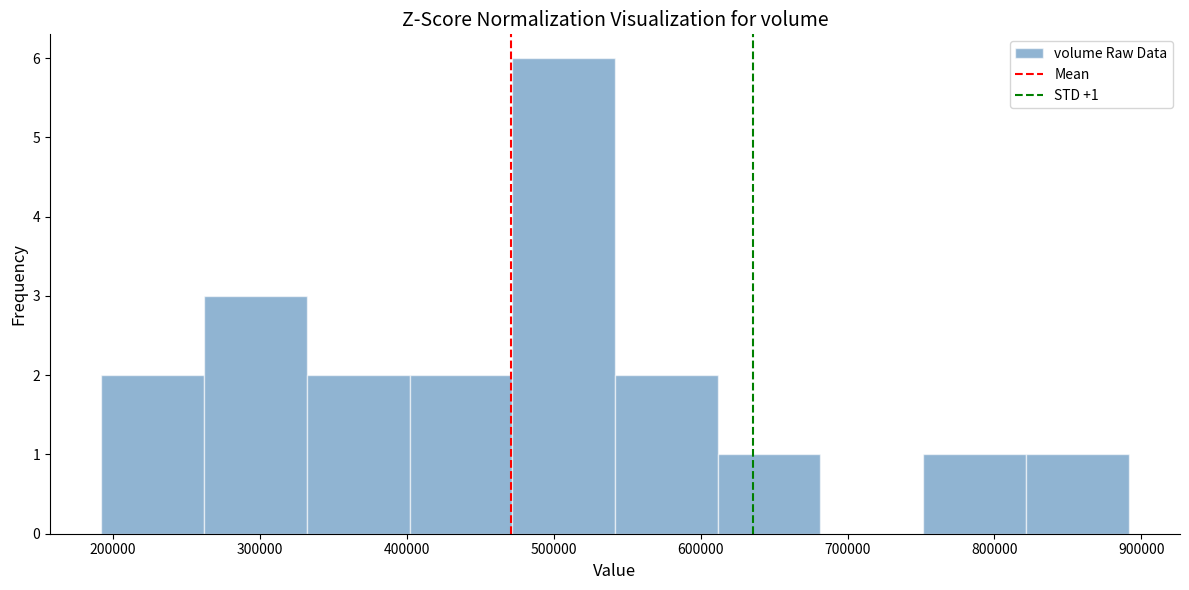

Over which range of the x-axis is the bar tallest?

470000 to 540000